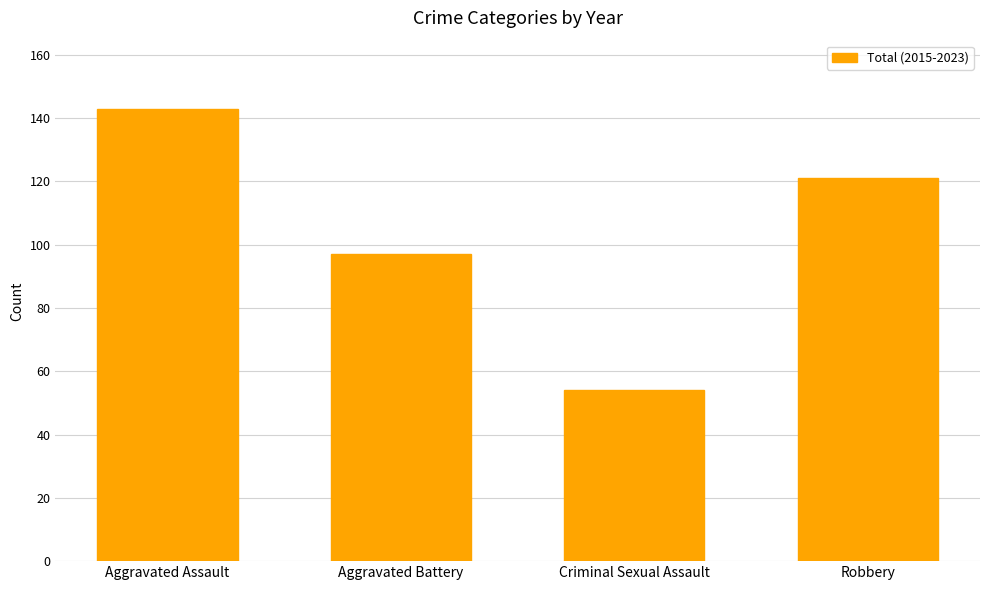

At which label is the value closest to 98?

Aggravated Battery